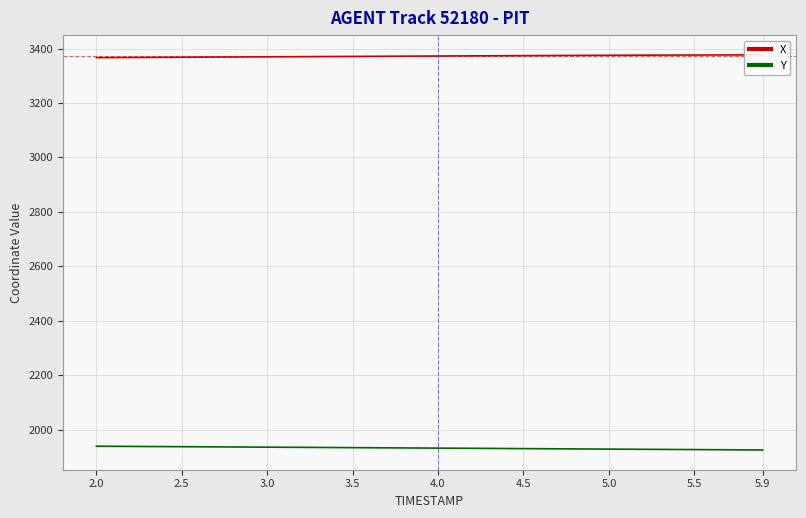

True or false: Y and X intersect in this chart.

False